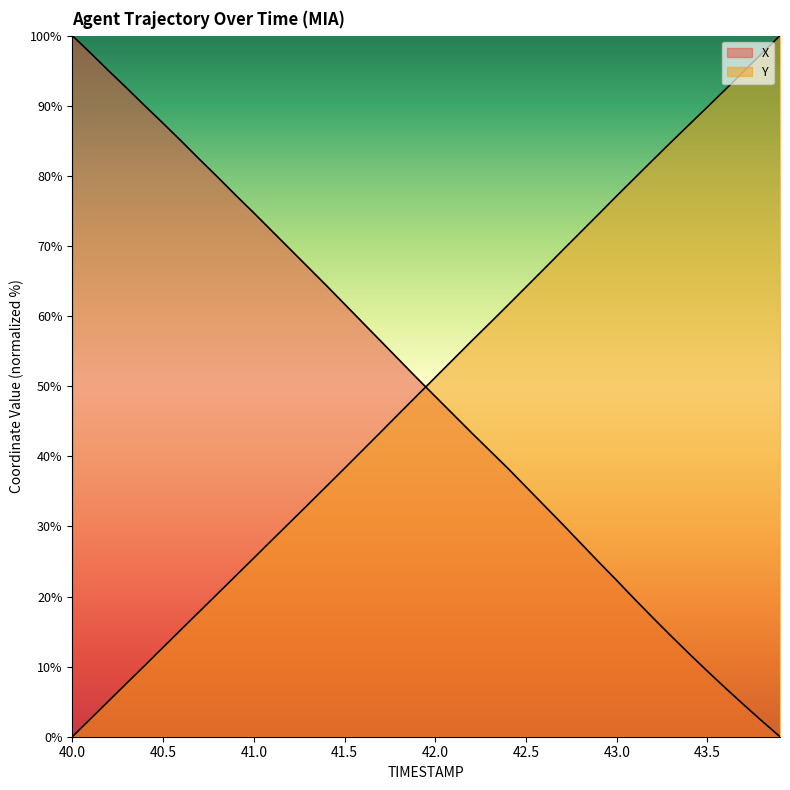

True or false: X and Y cross at least once.

True